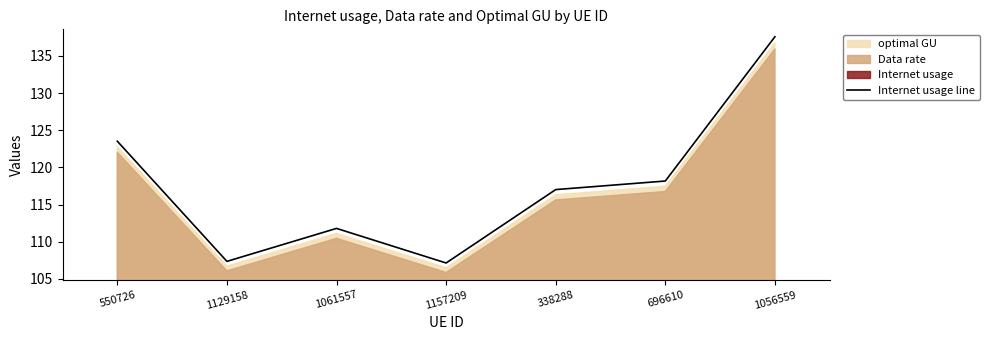

What is the change in value from 550726 to 338288?

-6.5